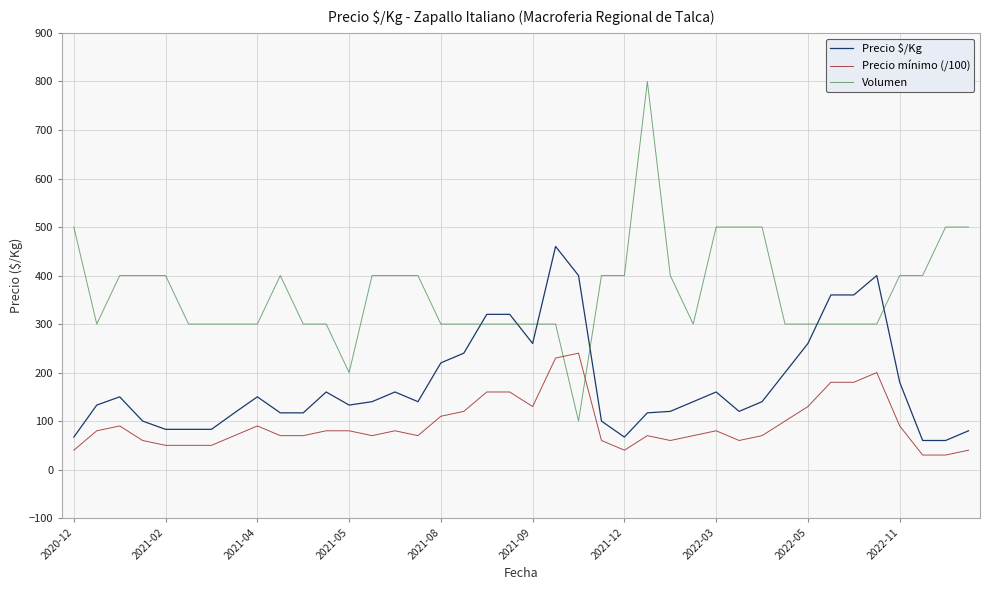

How many Volumen values are between 300 and 400?

31